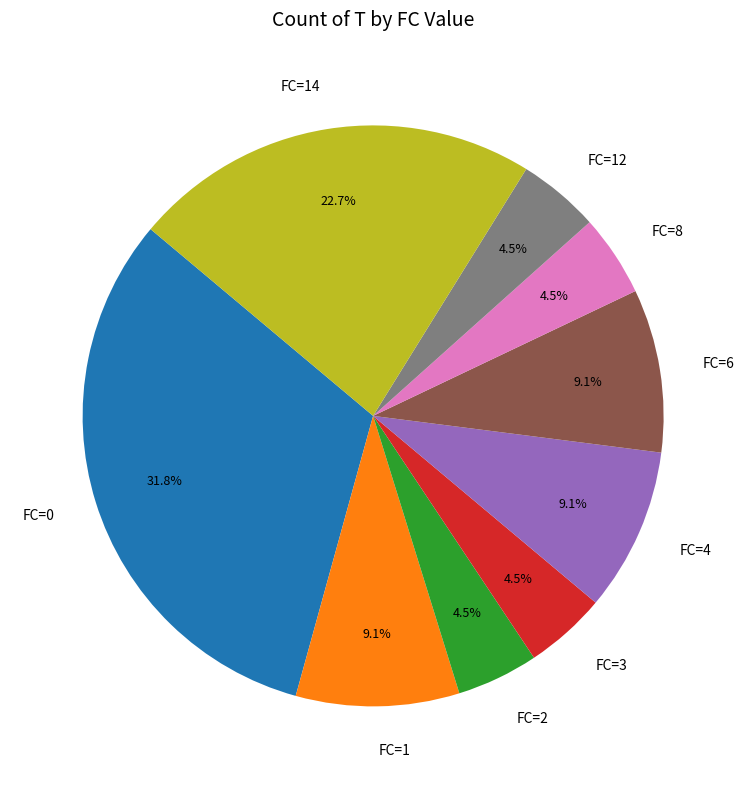

Which has a higher value, FC=14 or FC=0?

FC=0